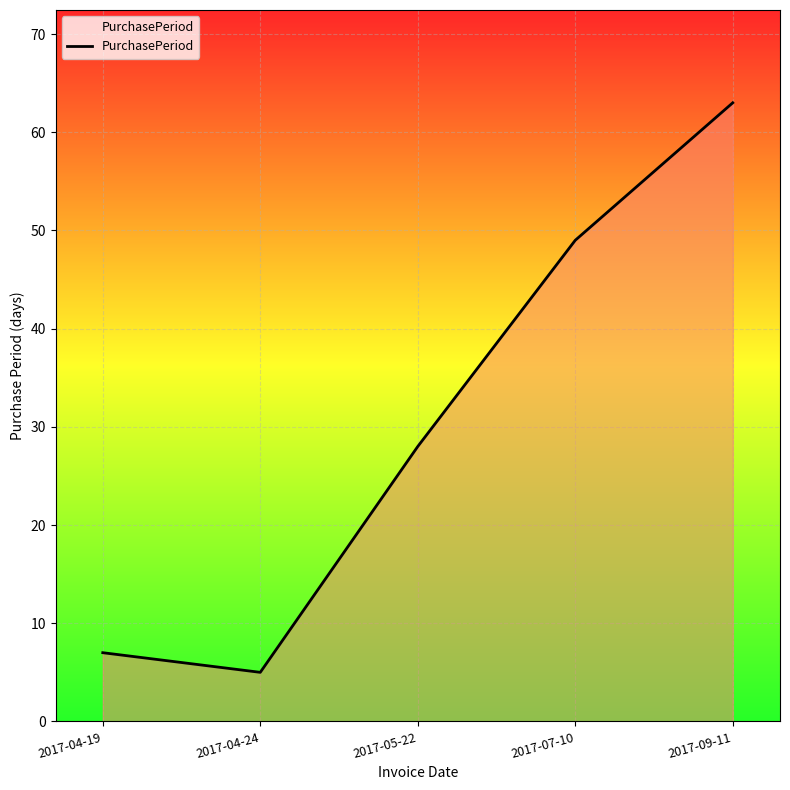

Reading left to right, extract all data points from this chart.

7	5	28	49	63